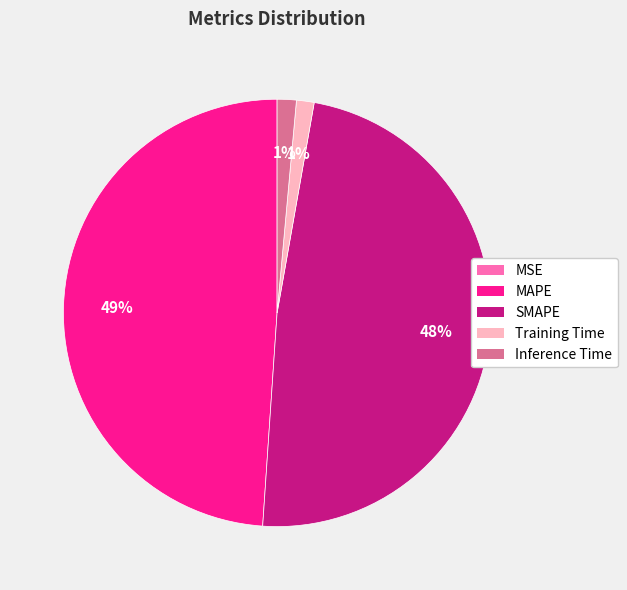

To the nearest percent, what is the difference between the SMAPE and Training Time slice percentages?

47%